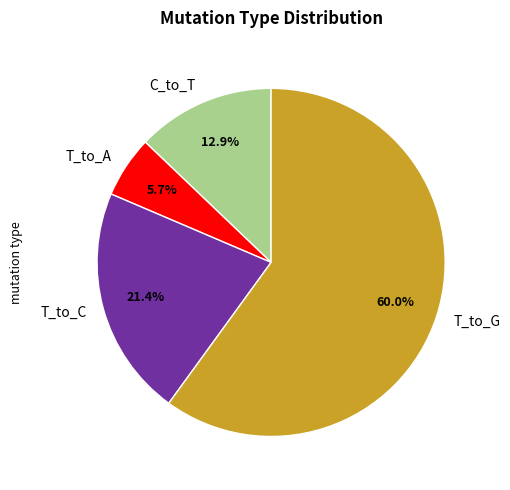

To the nearest percent, what is the combined percentage of C_to_T and T_to_C?

34%